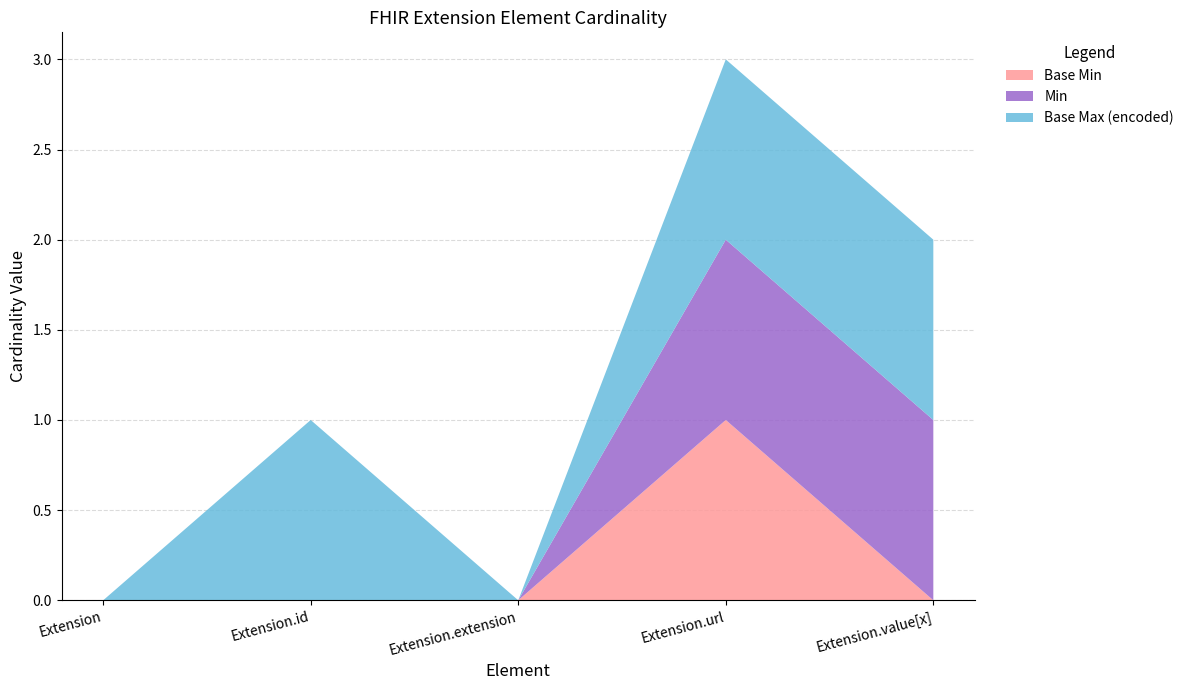

Reading left to right, list all the values displayed in this chart.

Base Min: 0	0	0	1	0
Min: 0	0	0	1	1
Base Max (encoded): 0	1	0	1	1